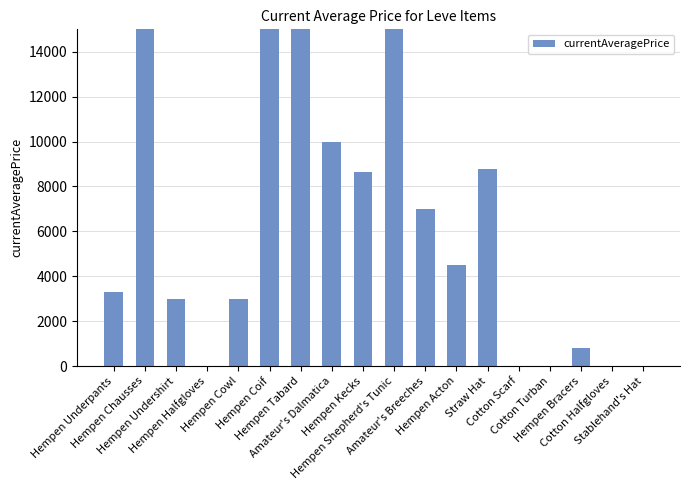

What is the sum of all values?

109036.3